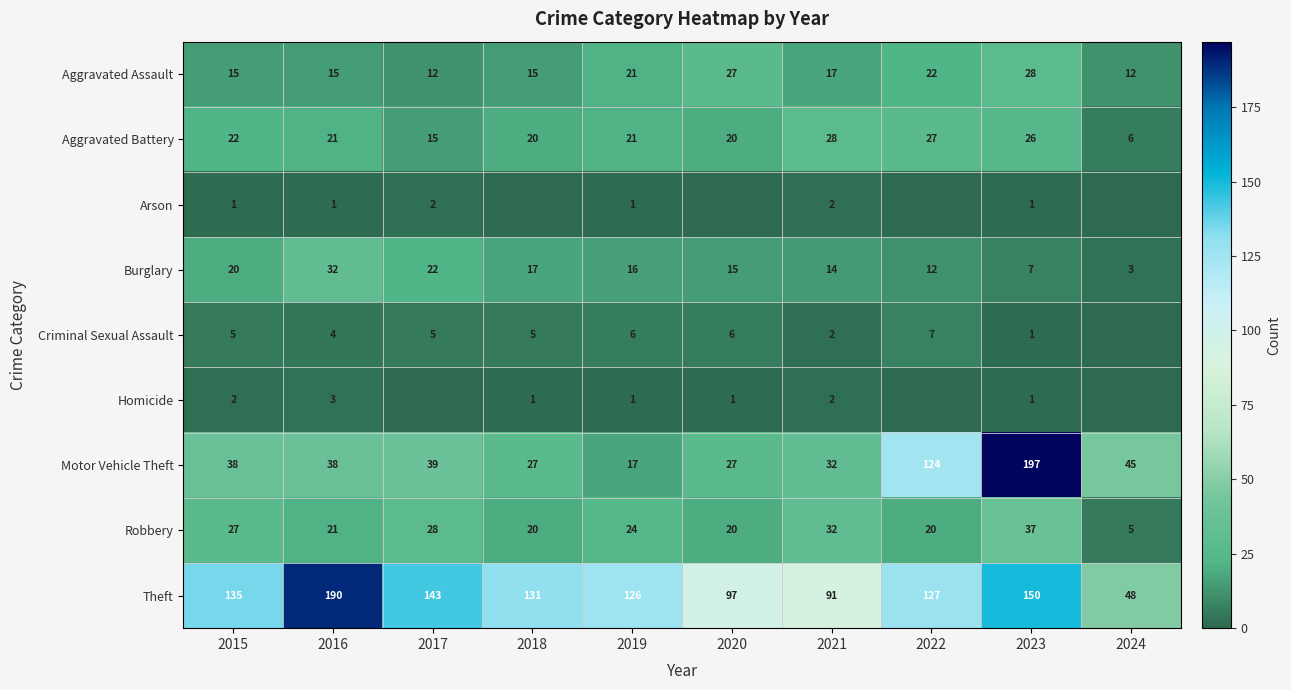

True or false: Aggravated Battery has a value of 33 at 2016.

False